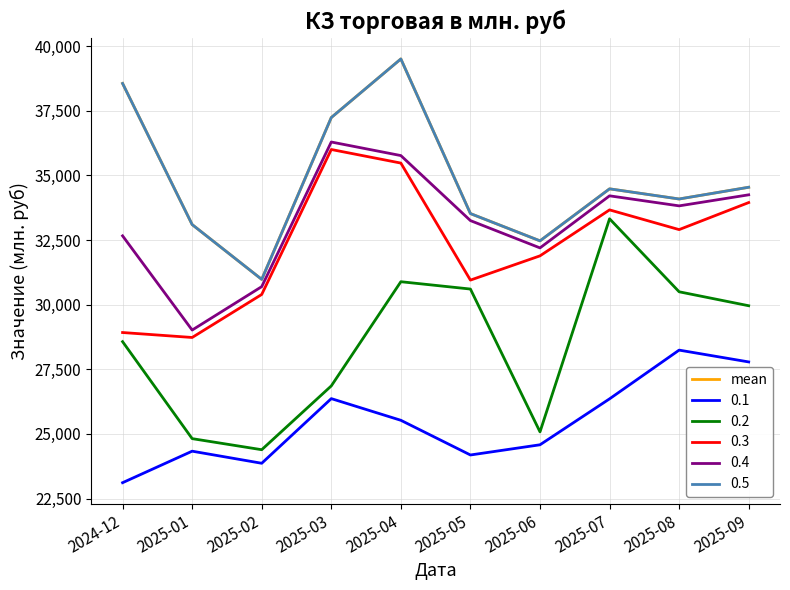

Reading left to right, list all the values displayed in this chart.

2024-12=38556.0	2025-01=33097.6	2025-02=30977.8	2025-03=37237.1	2025-04=39503.7	2025-05=33522.4	2025-06=32468.2	2025-07=34479.5	2025-08=34087.0	2025-09=34541.1